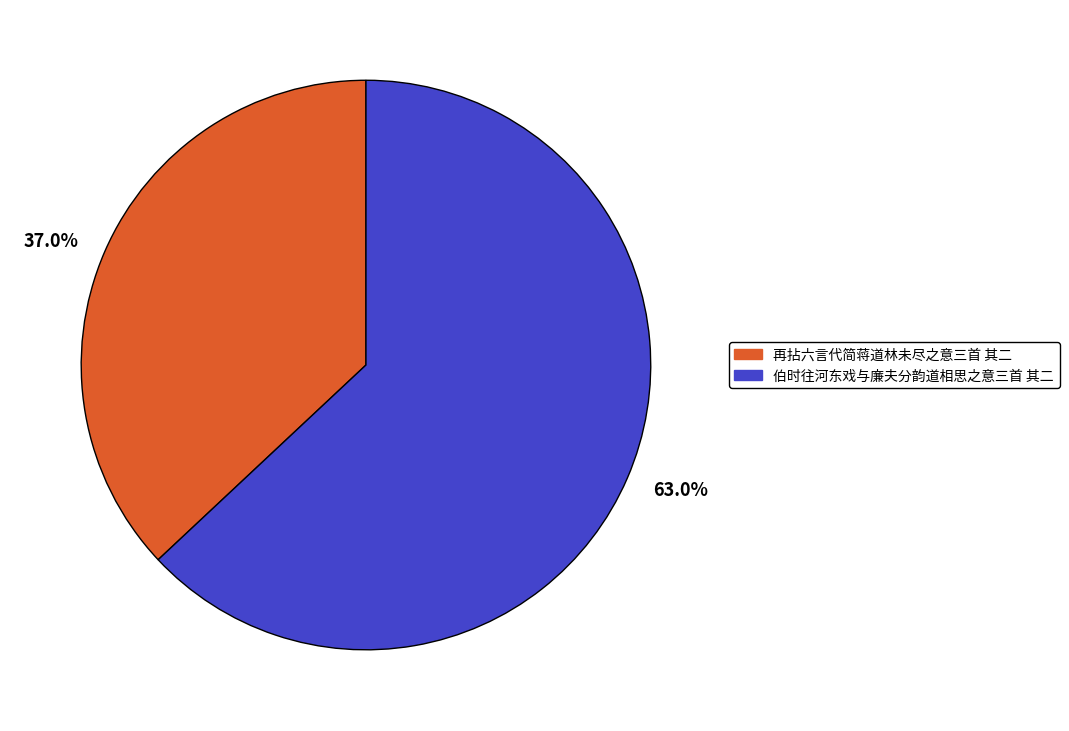

Which slice is the largest?

63.0%